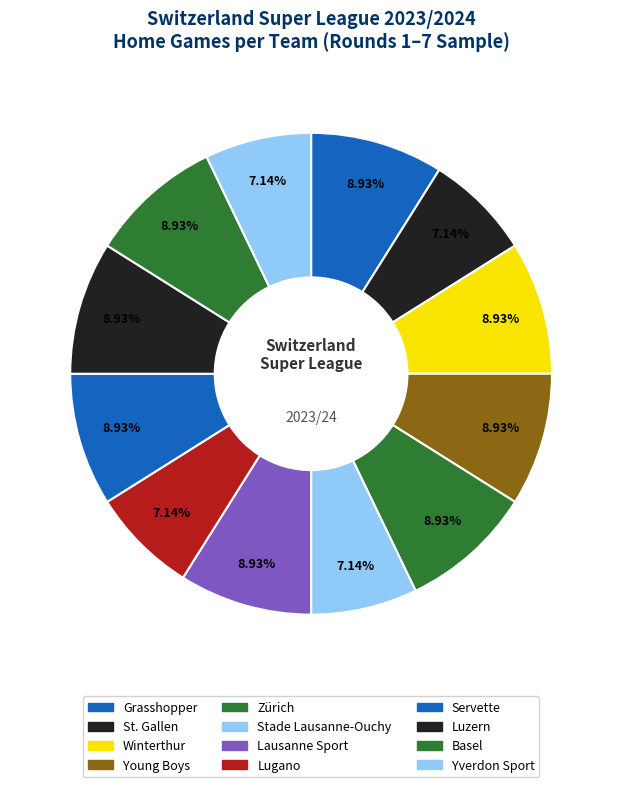

True or false: Basel accounts for 1% of the total.

False